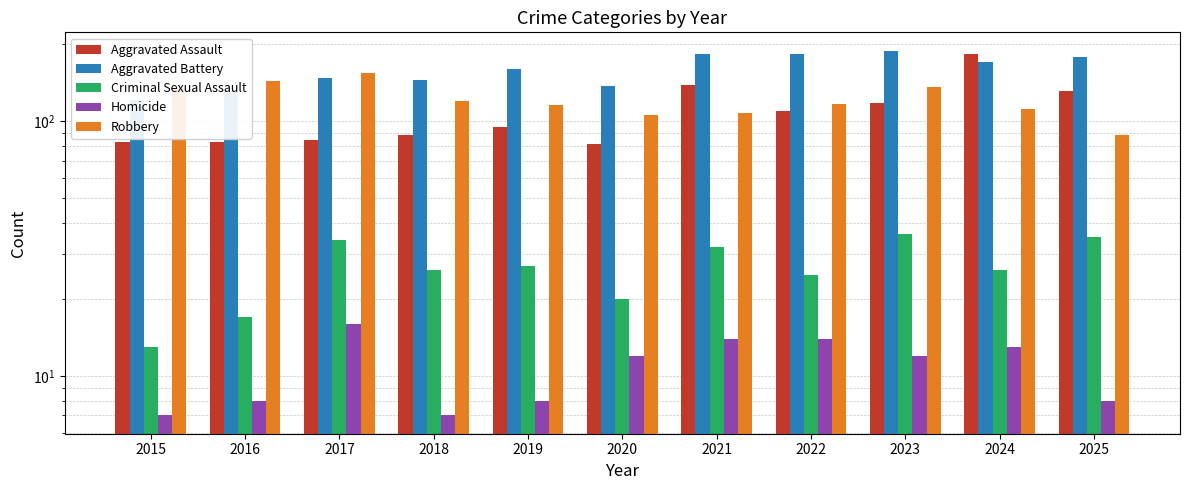

The Robbery series shows 230 at 2023. True or false?

False